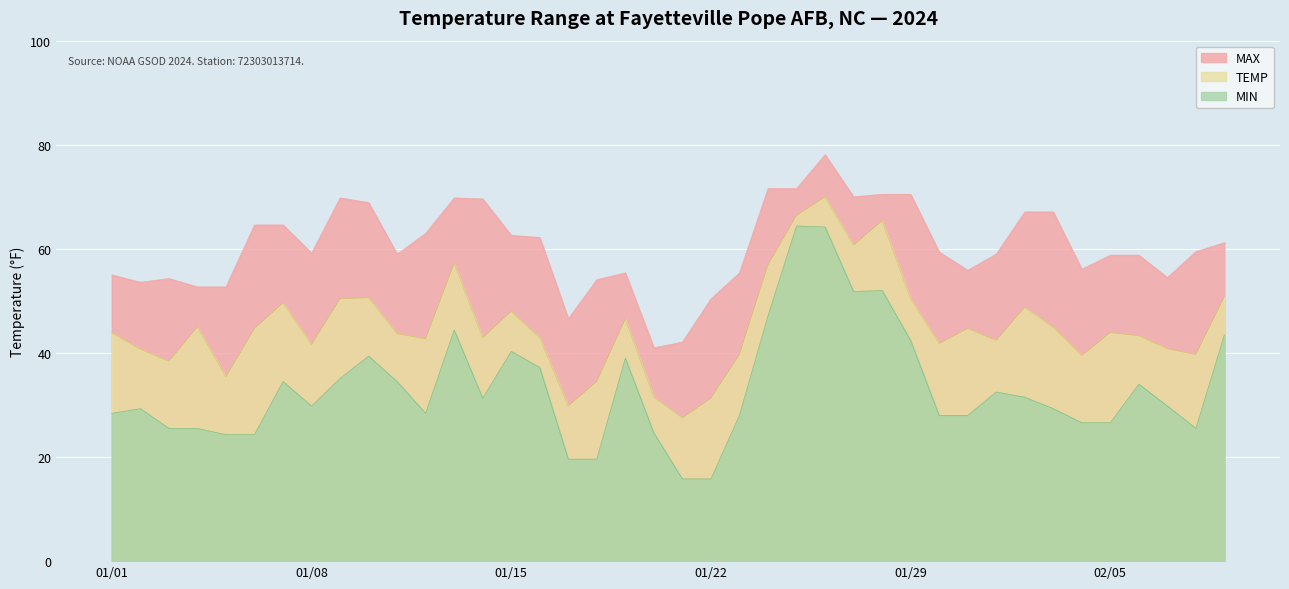

What are all the series names shown in the legend?

MAX, TEMP, MIN